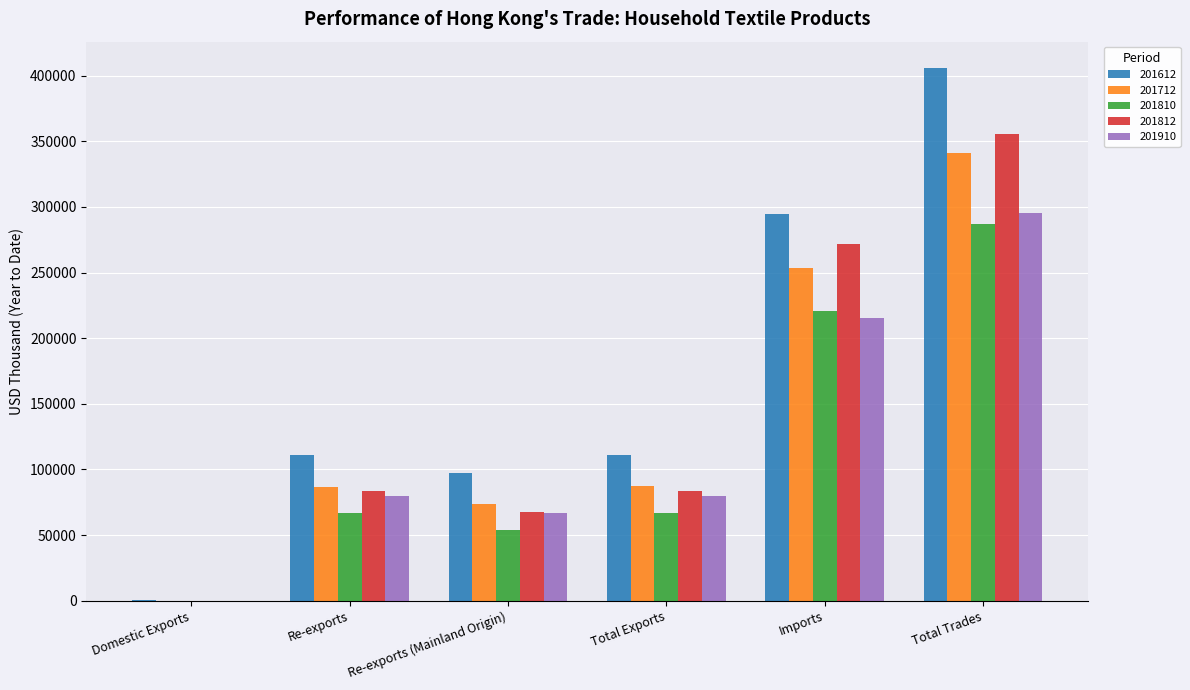

What is the average value of the 201910 series?

122921.8